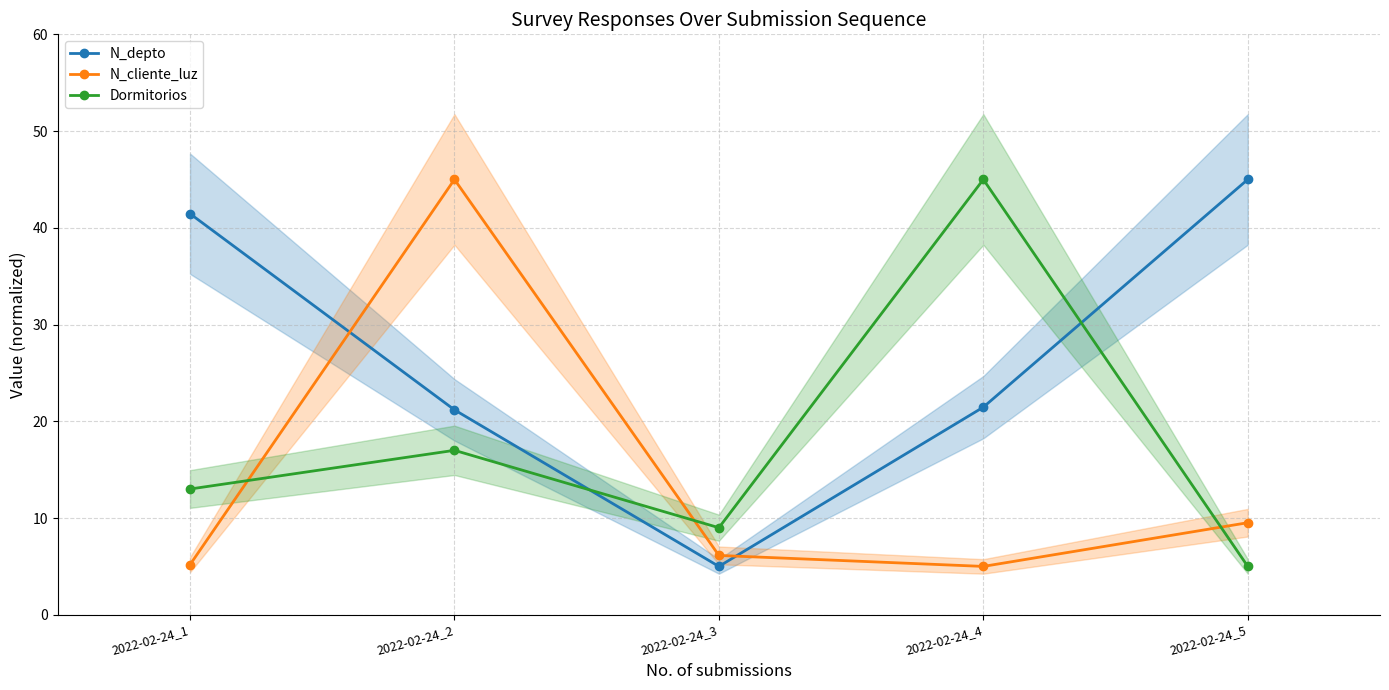

Between 2022-02-24_1 and 2022-02-24_3, which series saw the biggest shift?

N_depto